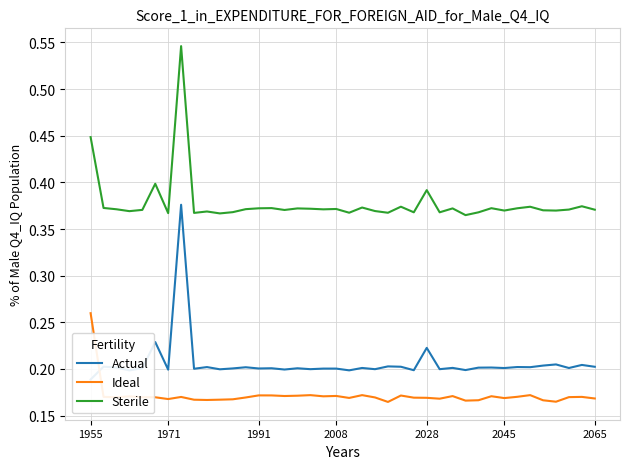

True or false: Sterile and Ideal intersect in this chart.

False